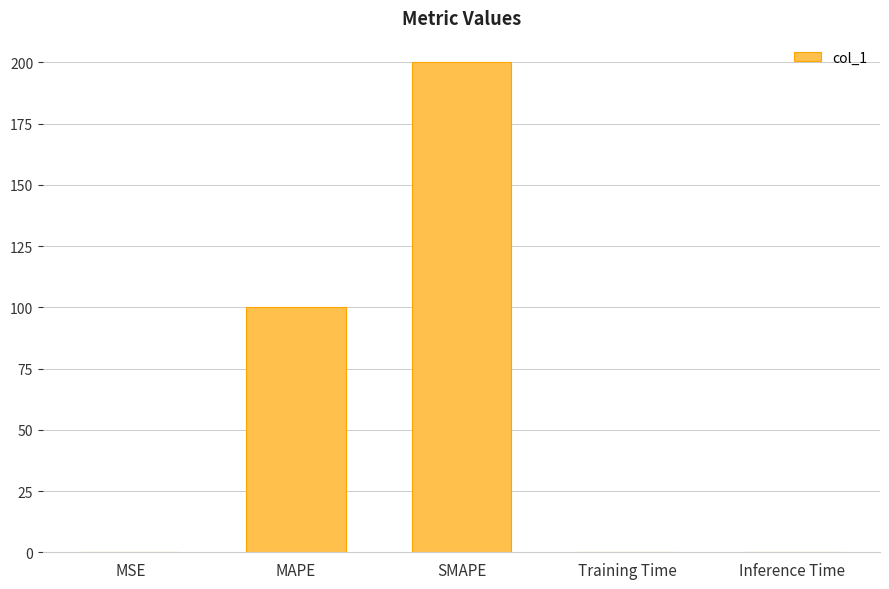

Between MAPE and Inference Time, which is larger?

MAPE